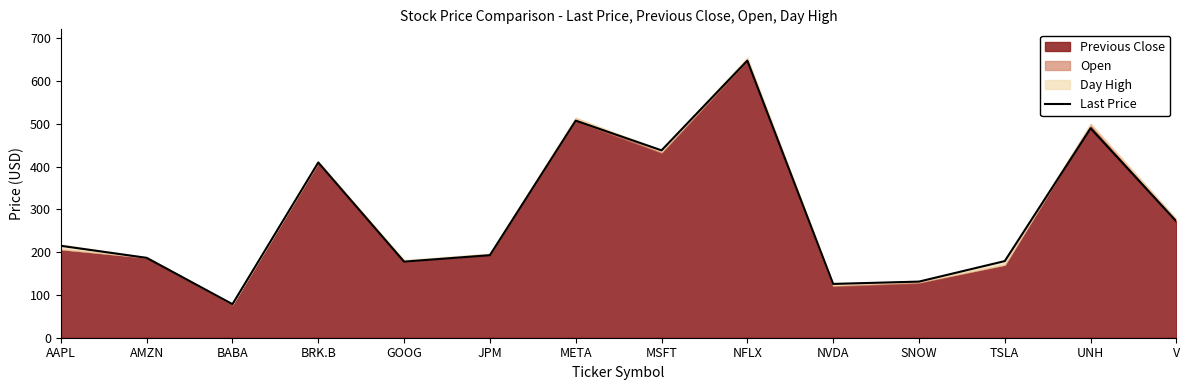

Where does the data first go above 215?

BRK.B